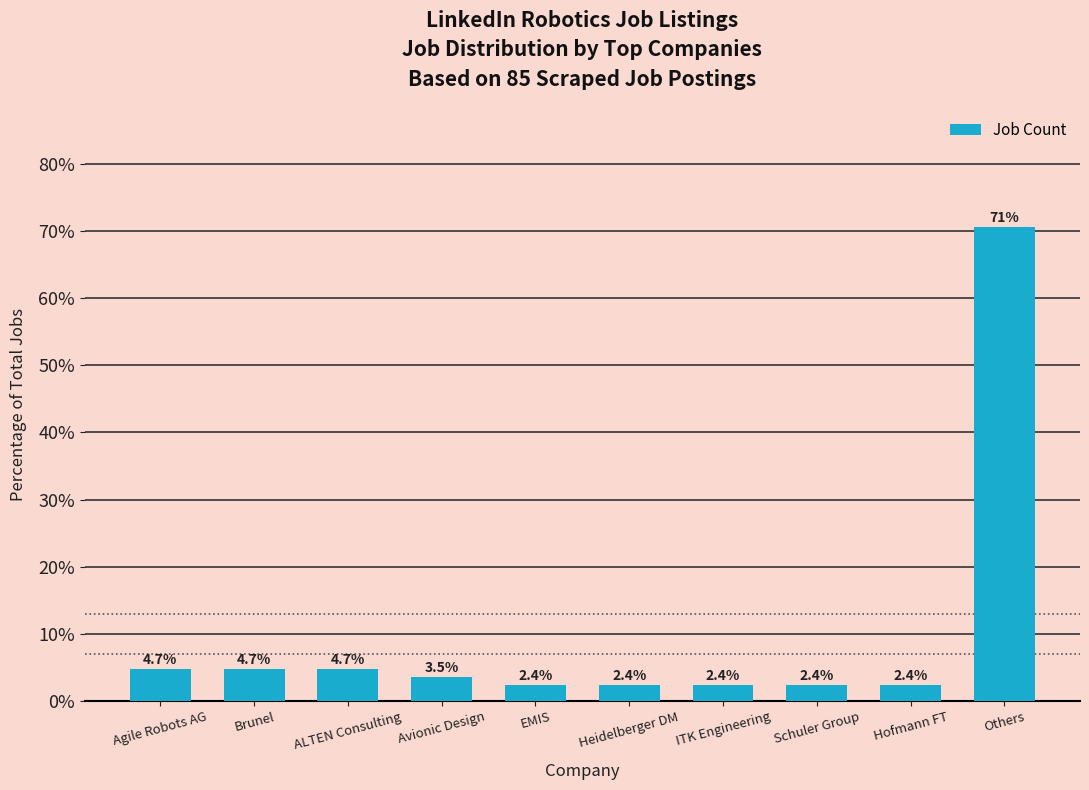

What is the value of the 6th bar from the left?

2.4